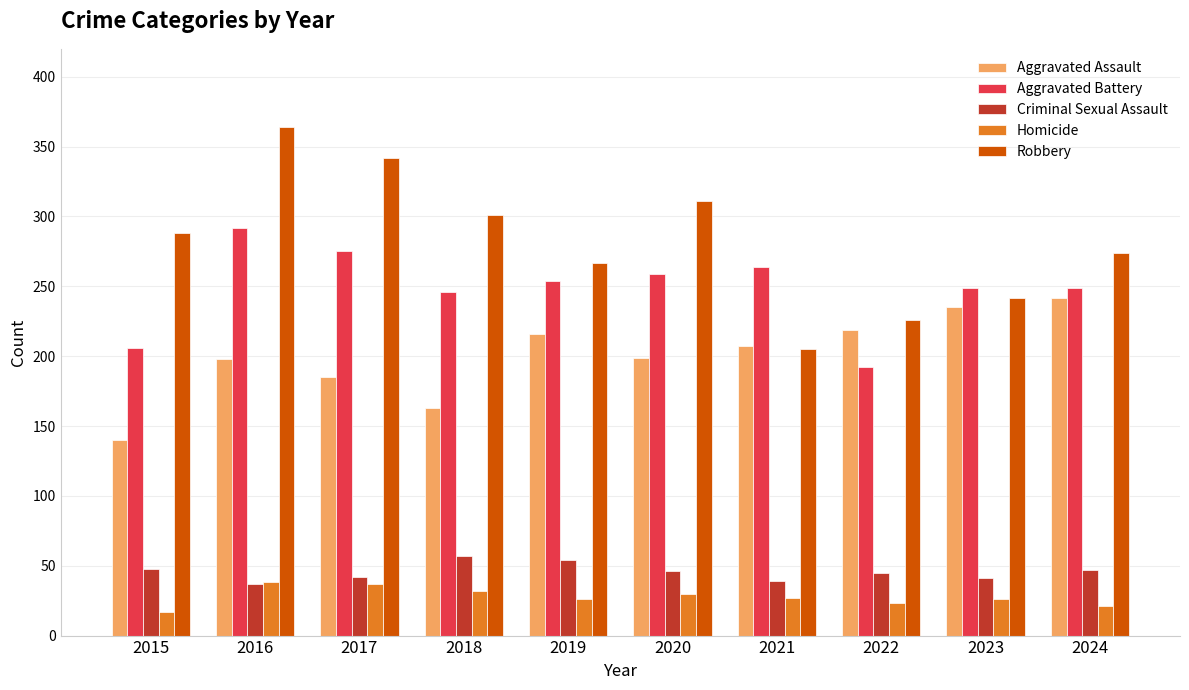

Read the Criminal Sexual Assault value at 2020.

46